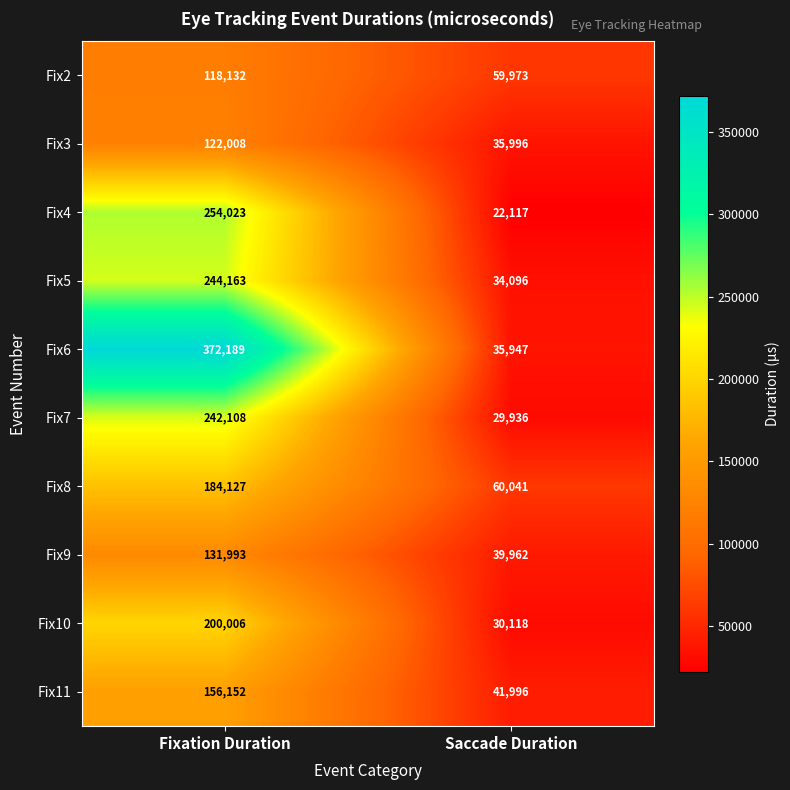

What is the difference between the highest and lowest values at Saccade Duration?

37924